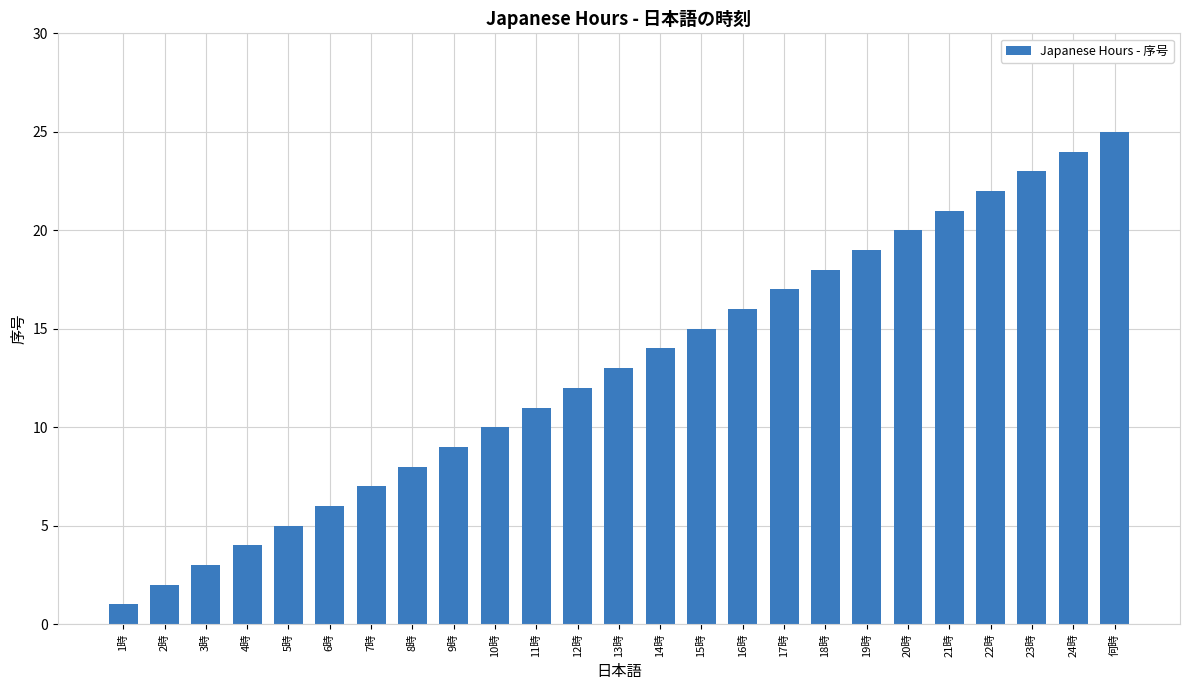

What is the sum of the values at 9時 and 1時?

10